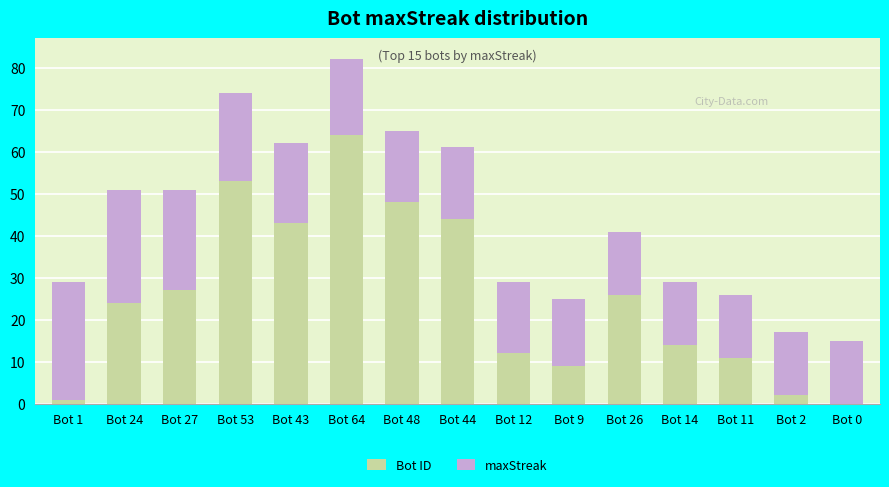

The value of Bot ID at Bot 26 is 26. True or false?

True